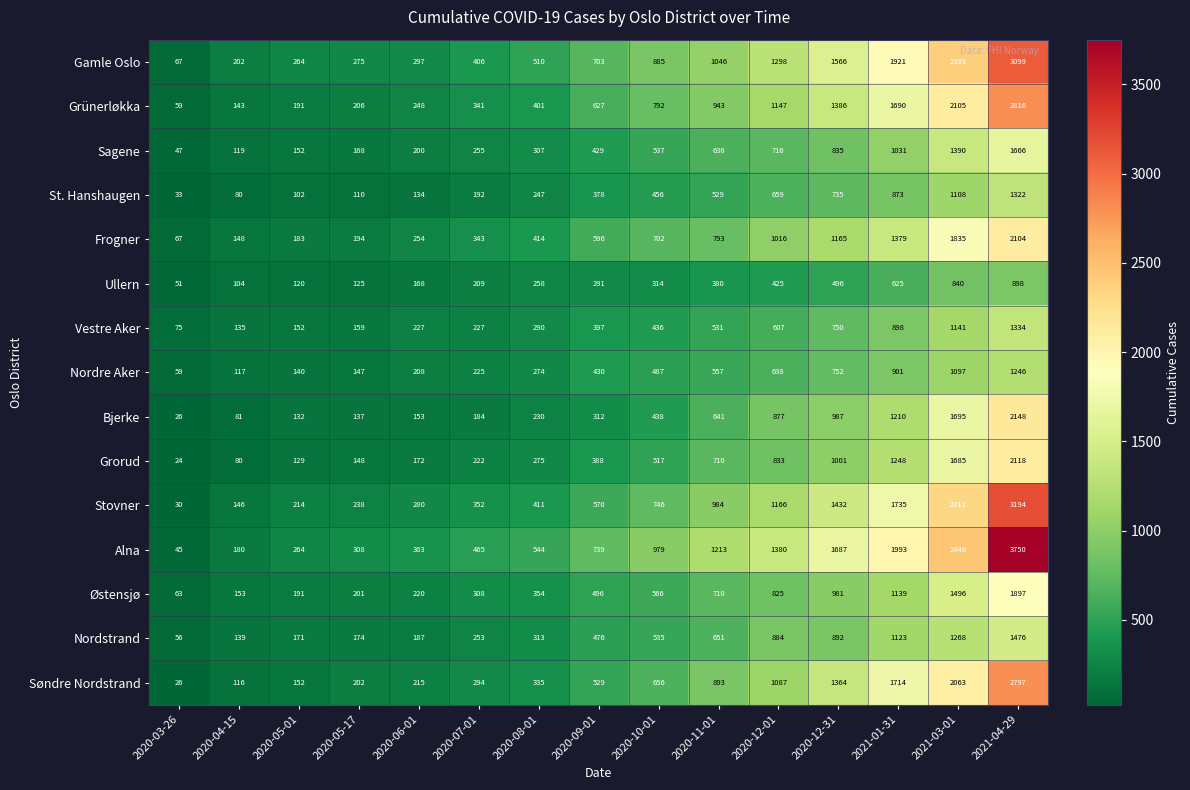

At which label is Sagene closest to 856?

2020-12-31